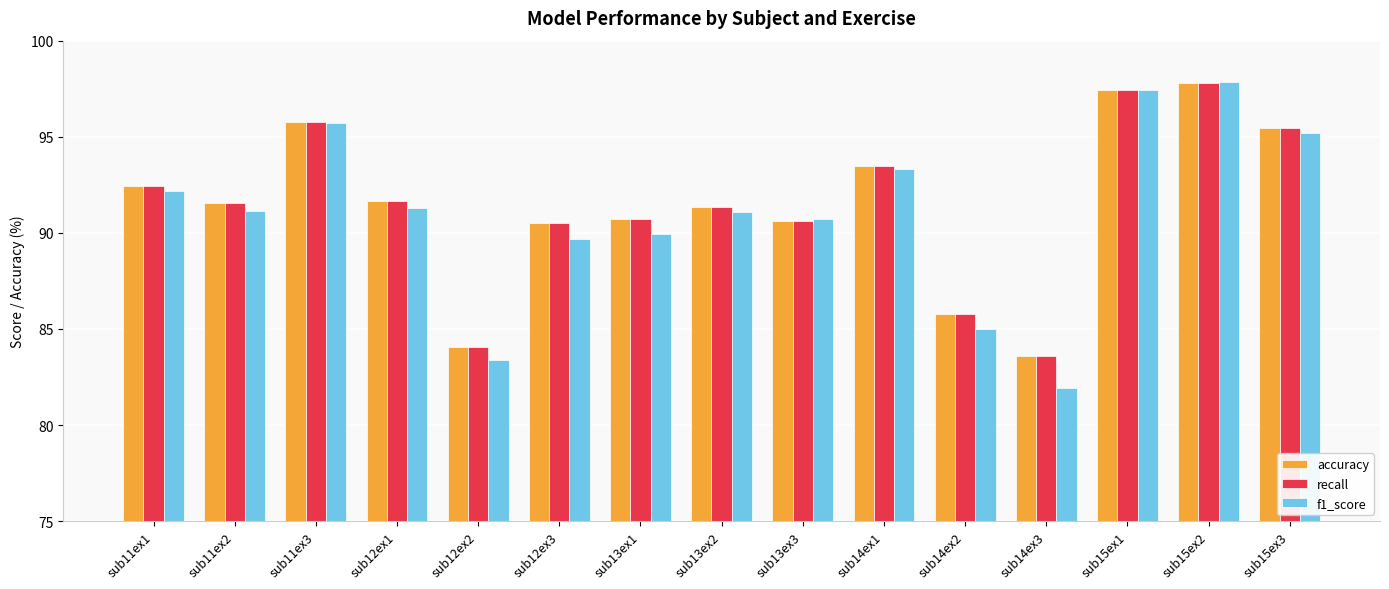

What are all the series names shown in the legend?

accuracy, recall, f1_score